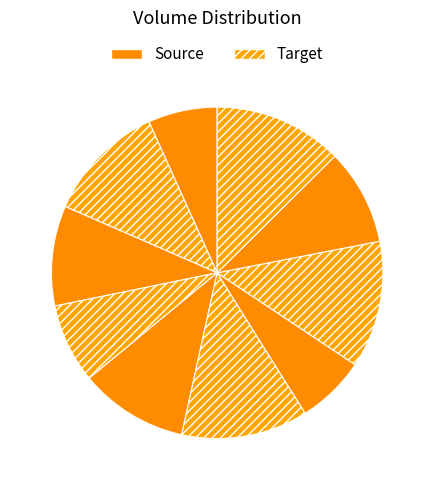

How many slices are in this pie chart?

10